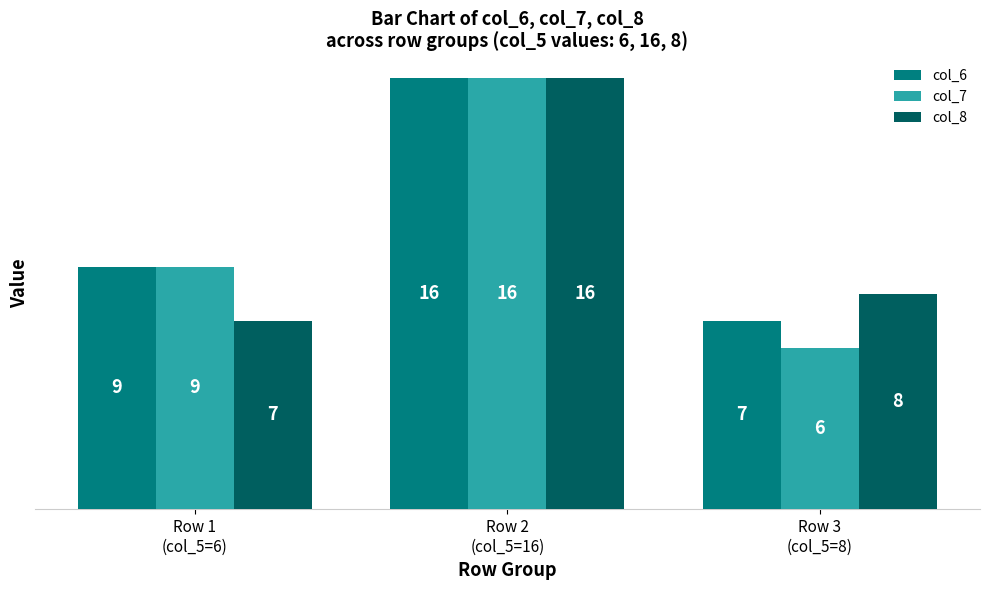

Reading right to left, what are all the values shown in this chart?

col_6: 7	16	9
col_7: 6	16	9
col_8: 8	16	7